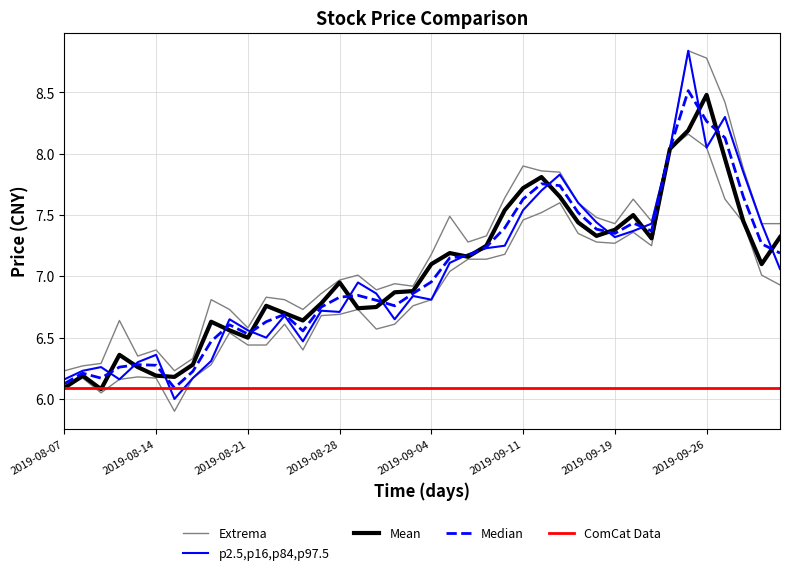

Where is open nearest to the value 7?

2019-08-29